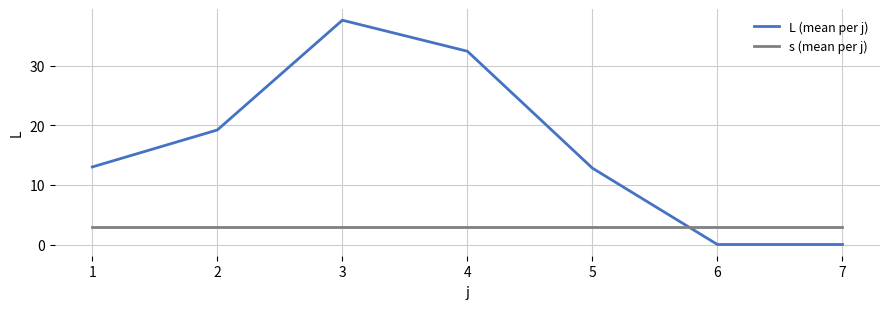

Reading left to right, what are all the values shown in this chart?

L (mean per j): 13.0	19.2	37.6	32.4	12.8	0.0	0.0
s (mean per j): 3.0	3.0	3.0	3.0	3.0	3.0	3.0